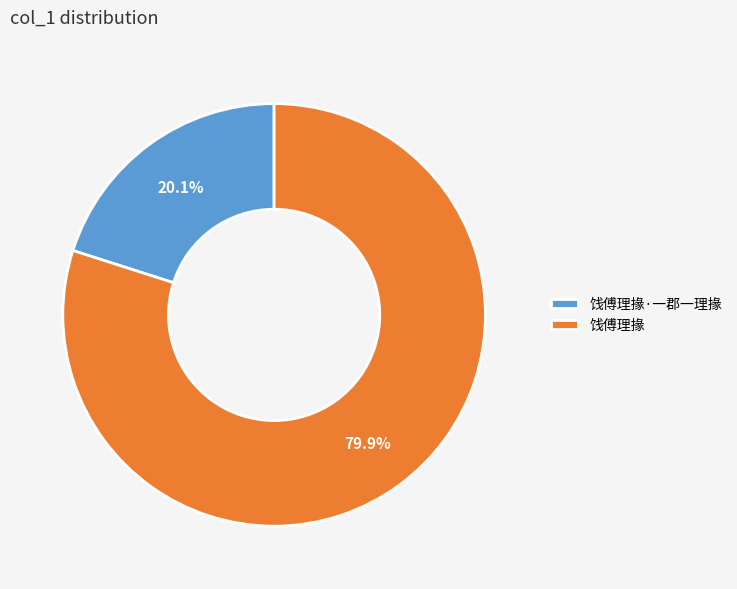

How many slices are in this pie chart?

2